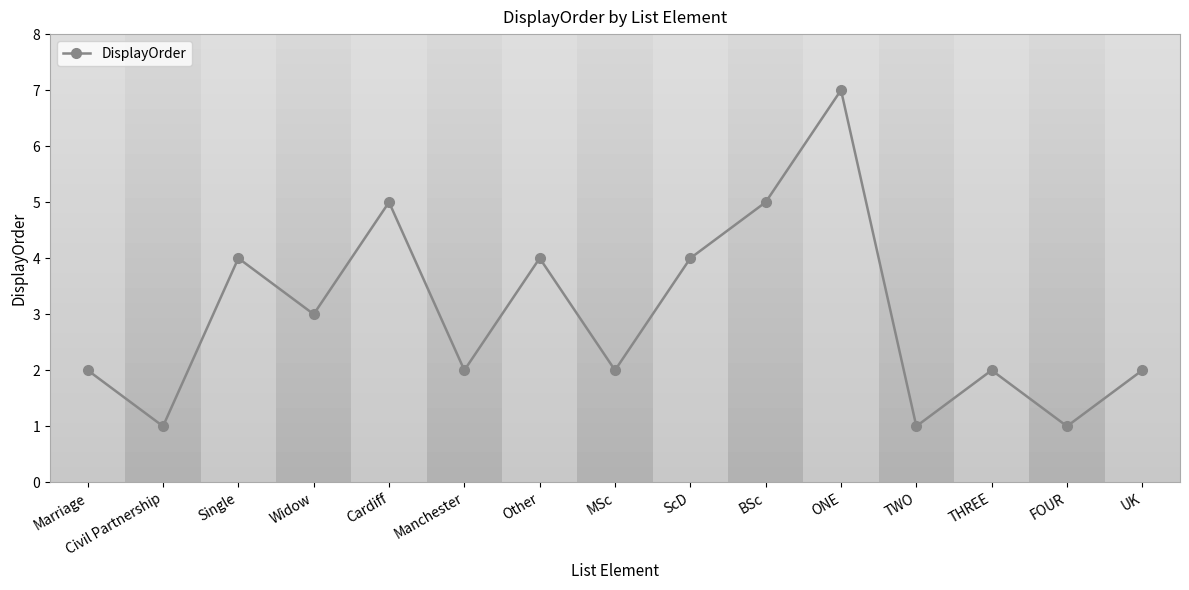

Reading left to right, transcribe all the data shown in this chart.

2	1	4	3	5	2	4	2	4	5	7	1	2	1	2